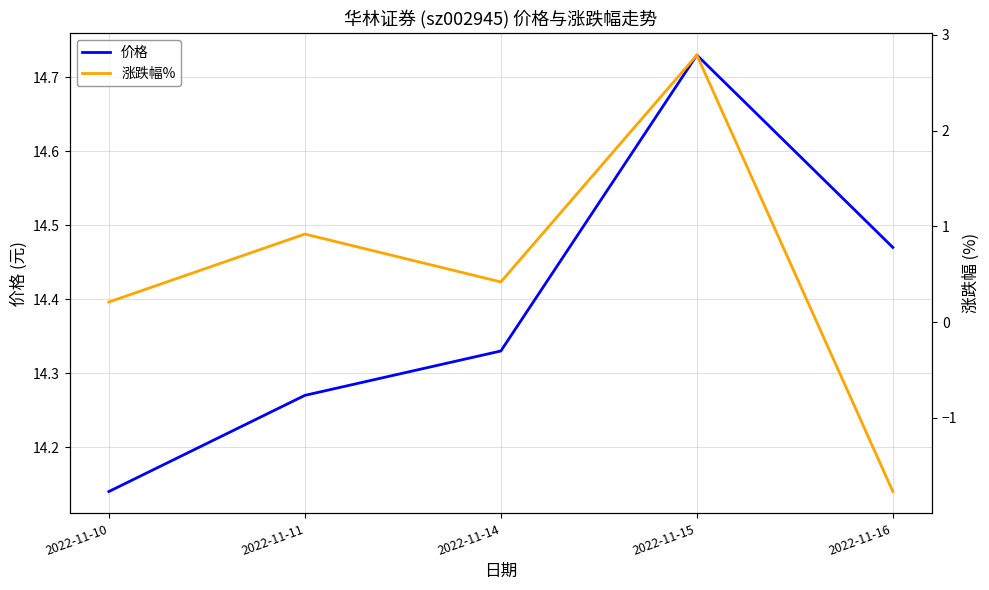

True or false: 涨跌幅% has a value of -1.0 at 2022-11-16.

False